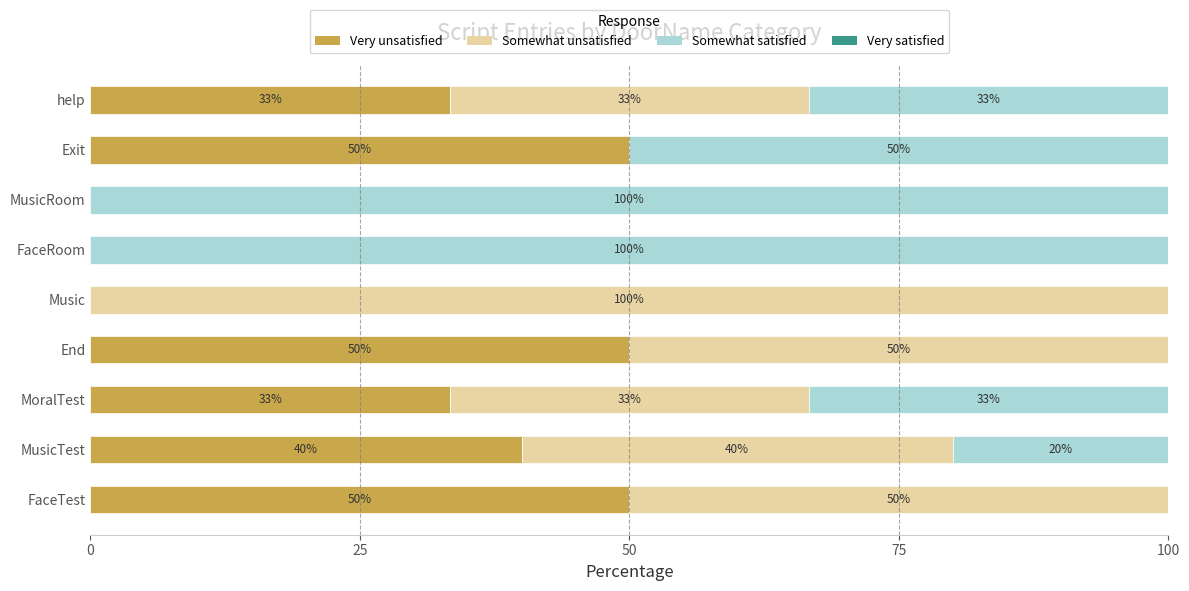

How many Very unsatisfied values are between 0 and 50?

9